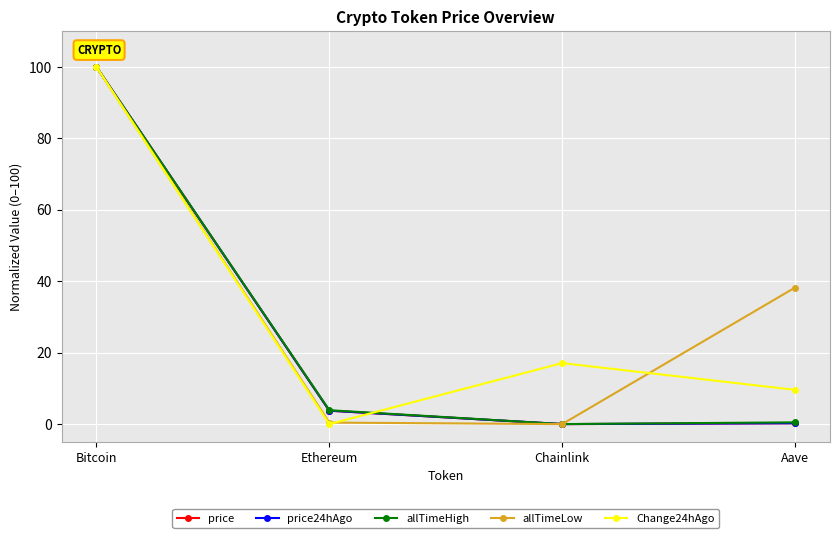

What is the sum of the price24hAgo values at Bitcoin and Ethereum?

103.8